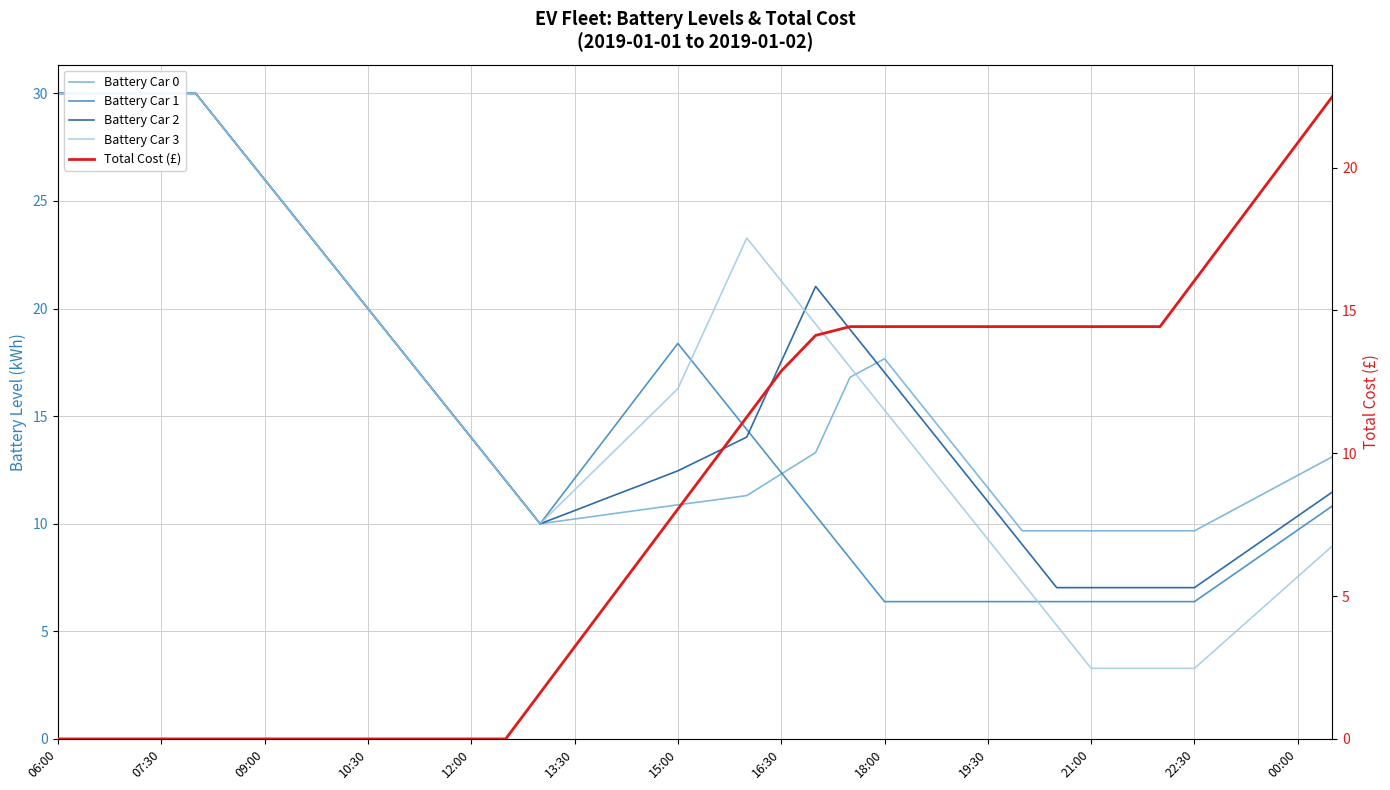

List the series in order of their peak value, highest first.

Battery Car 0, Battery Car 1, Battery Car 2, Battery Car 3, Total Cost (£)